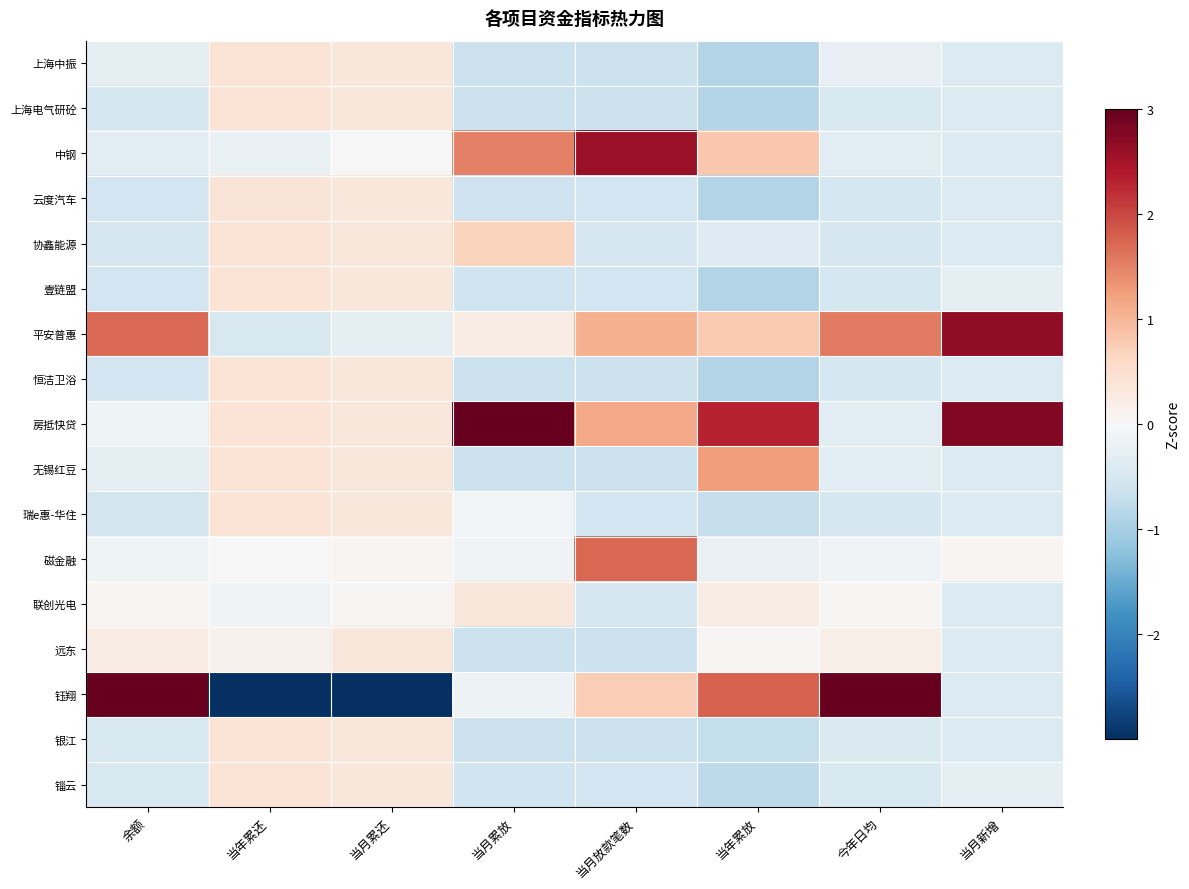

What is the minimum value shown in the chart?

-3.9